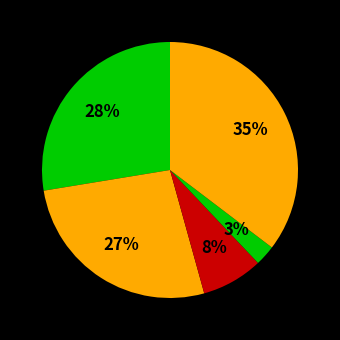

To the nearest percent, what is the average slice percentage?

20%